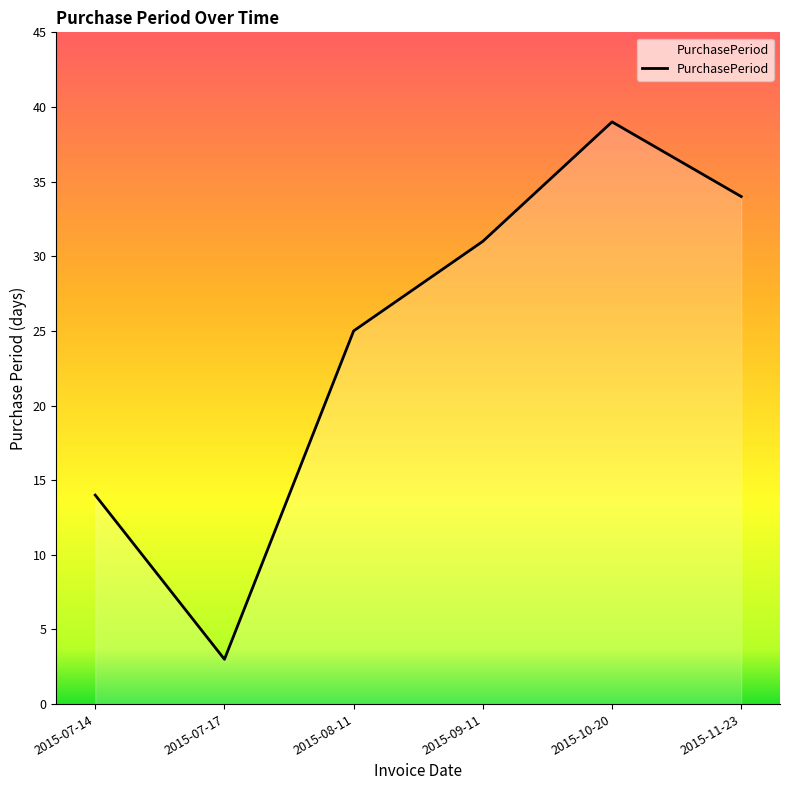

Count the number of categories in the chart.

6